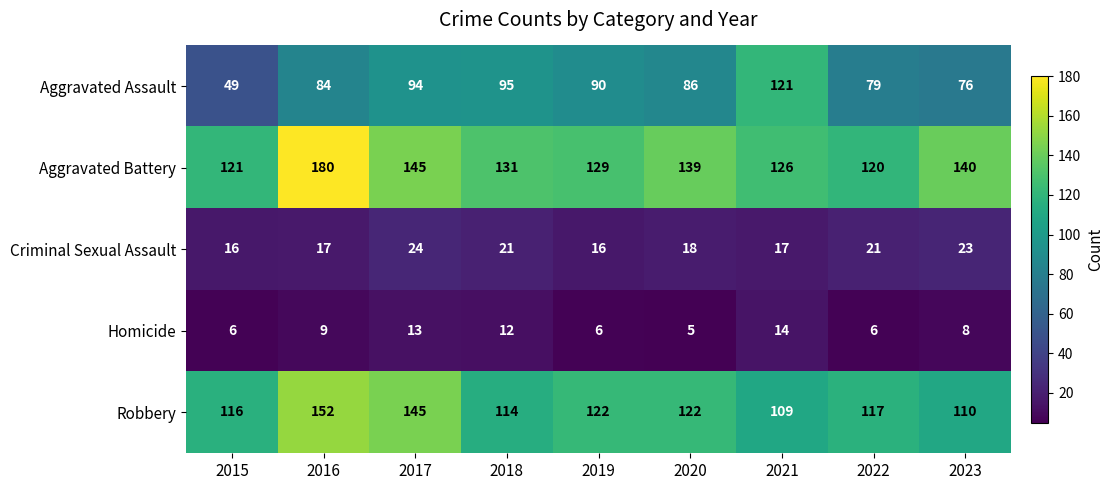

What is the average value of the Robbery series?

123